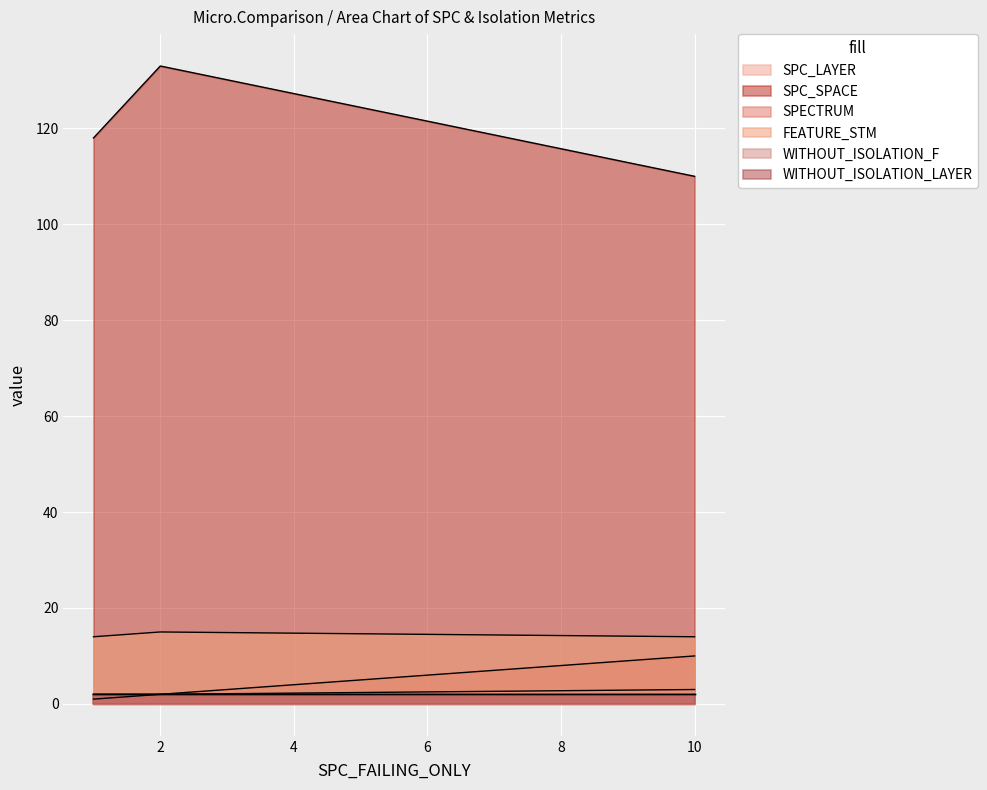

What is the average value of the FEATURE_STM series?

14